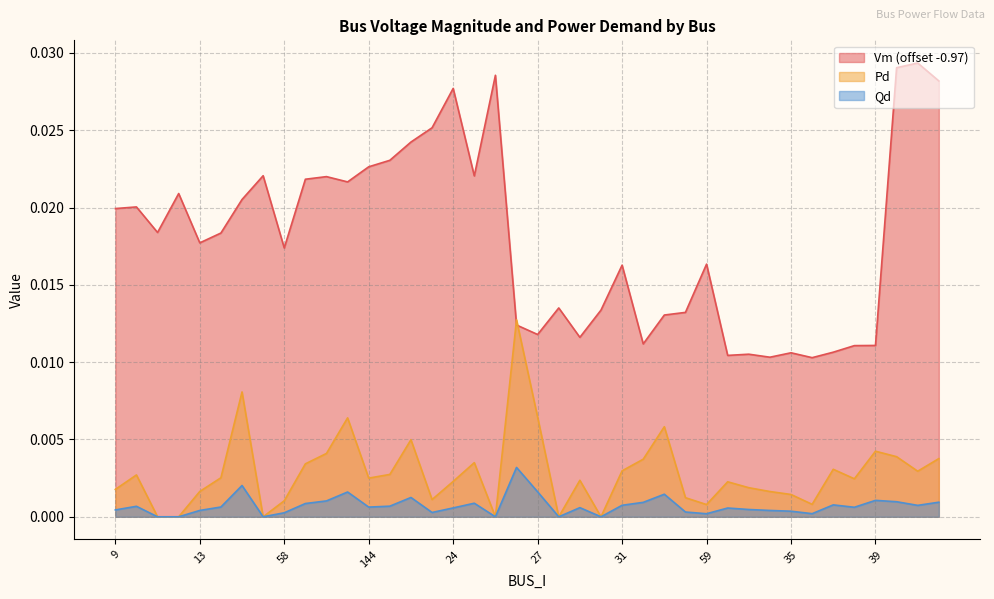

Is it true that Pd equals 0.0 at 59?

False